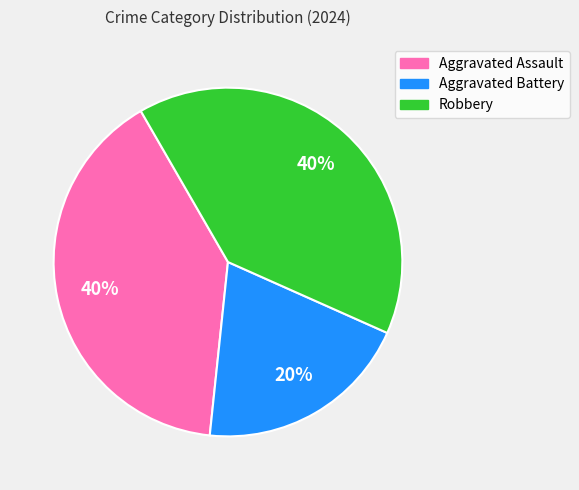

Combined, do Aggravated Battery and Robbery account for over 50%?

Yes